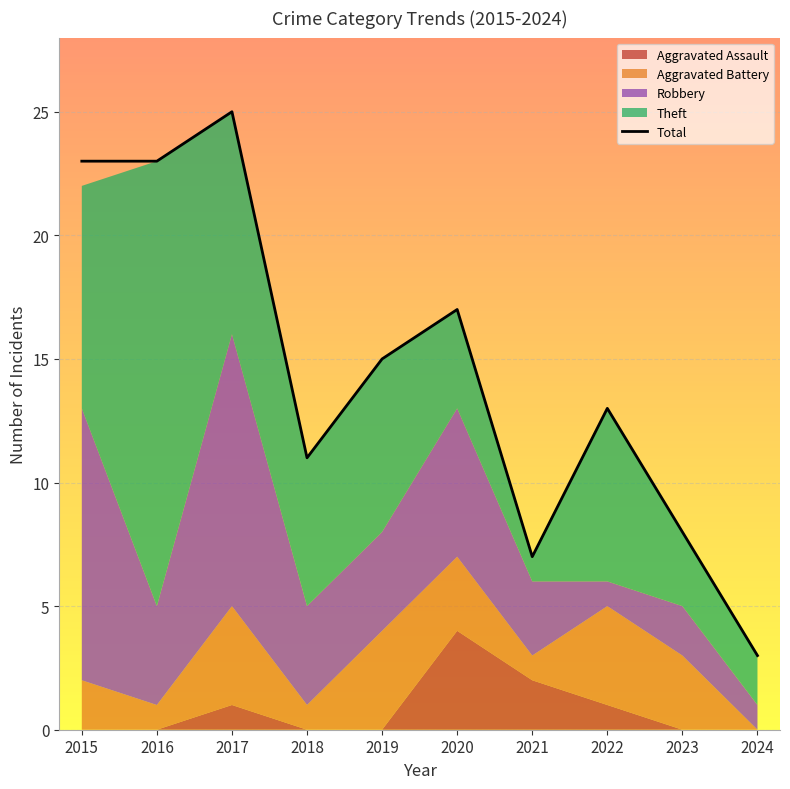

The chart shows a value of 25 at 2020. True or false?

False